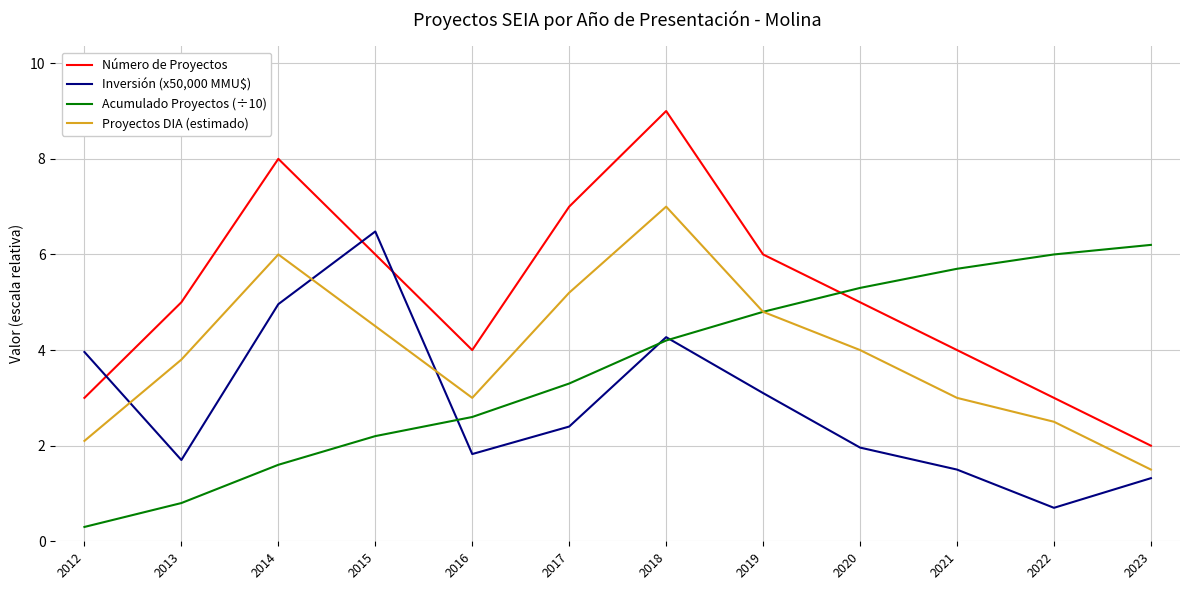

What is the difference between the highest and lowest values at 2016?

2.2